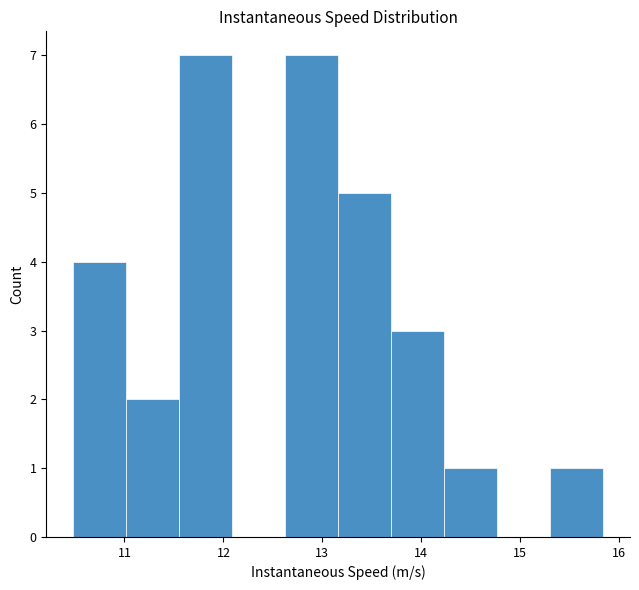

Reading left to right, list every bar in this chart as the range it spans on the x-axis followed by its height. Neither the bar edges nor the heights are printed on the chart, so give them approximately, as read against the axes.

10.5 to 11.0: 4
11.0 to 11.6: 2
11.6 to 12.1: 7
12.1 to 12.6: 0
12.6 to 13.2: 7
13.2 to 13.7: 5
13.7 to 14.2: 3
14.2 to 14.8: 1
14.8 to 15.3: 0
15.3 to 15.8: 1